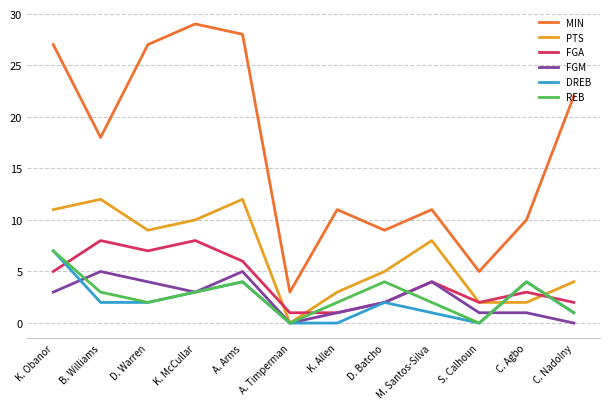

Where is the first local minimum for FGA?

D. Warren